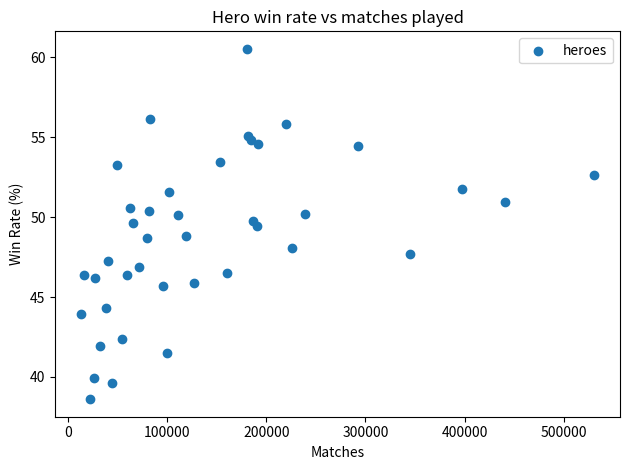

What is the range of Y values (max minus min)?

21.9